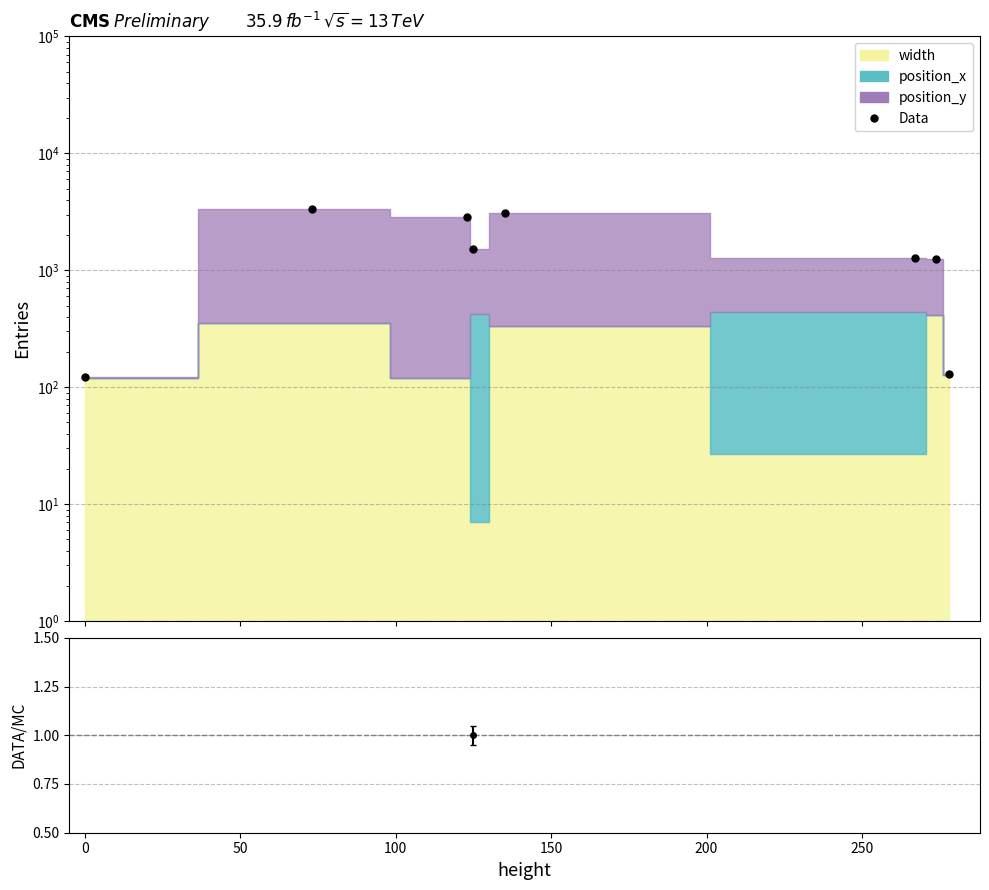

Reading right to left, list all the values displayed in this chart.

129	1252	1278	3089	1532	2873	3366	122